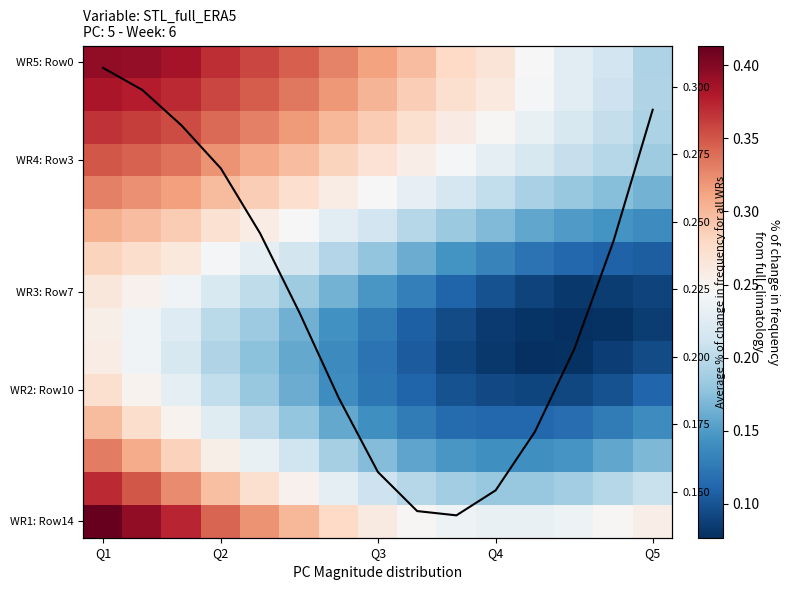

What is the maximum value shown in the chart?

0.4